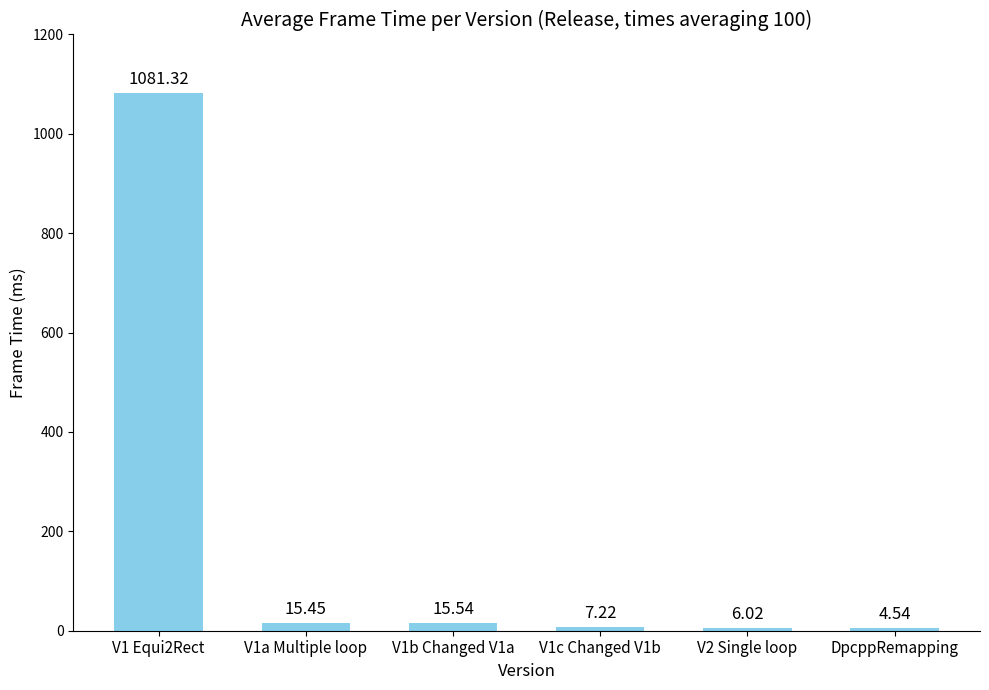

At which category does the chart reach its peak across all series?

V1 Equi2Rect